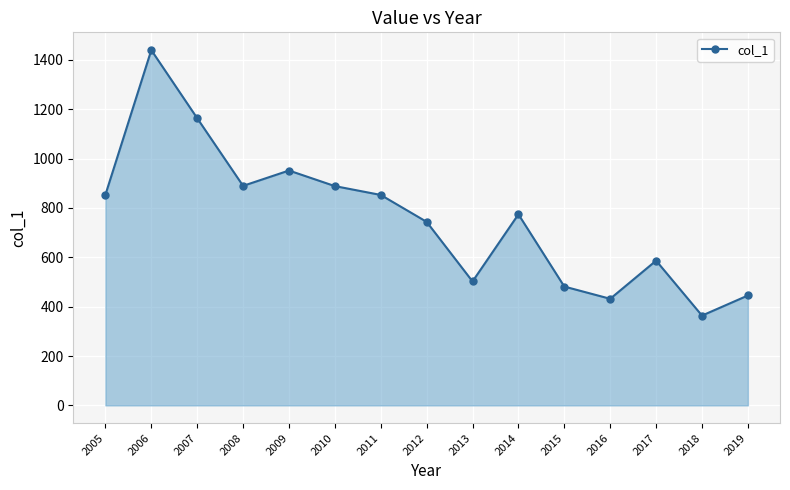

What is the value of the 15th point from the left?

445.2